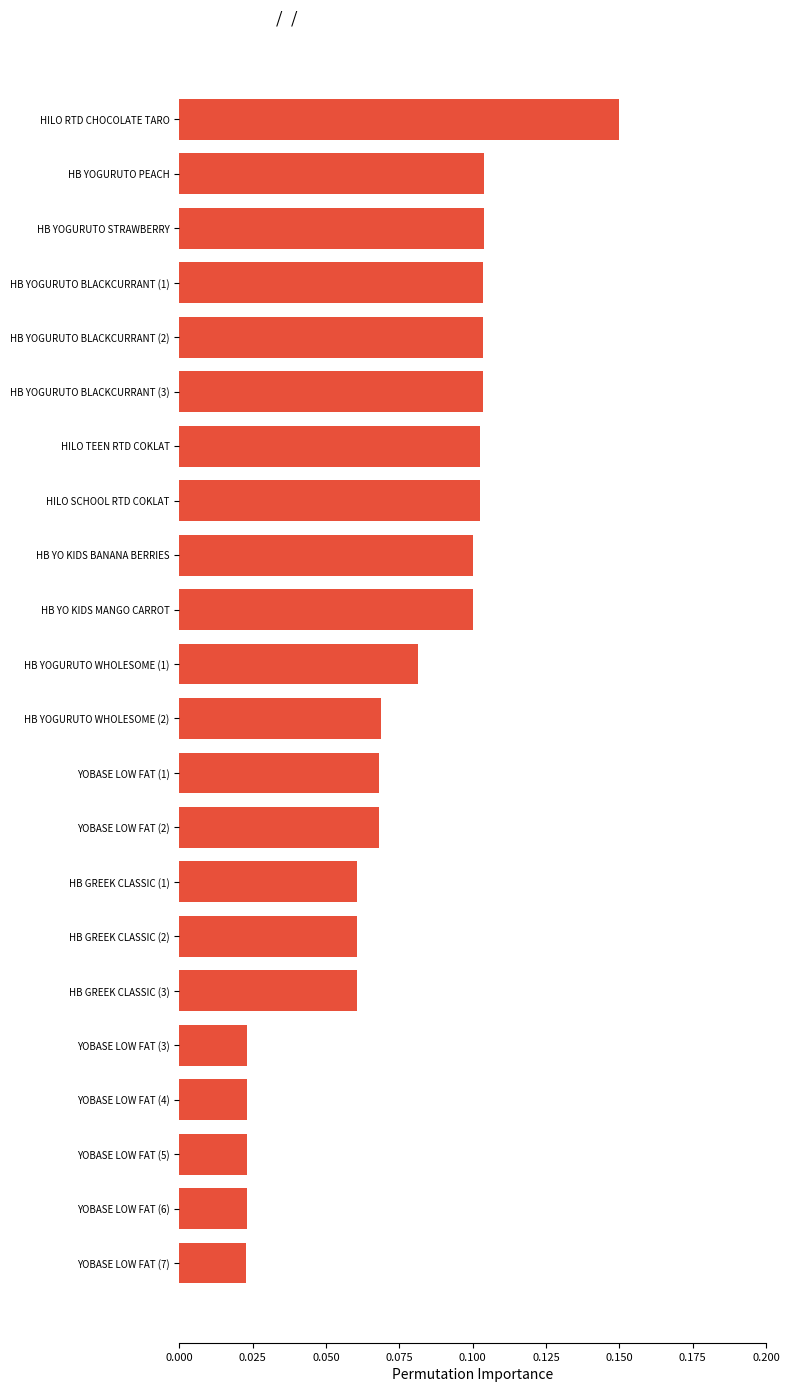

Count the values in the range 0 to 1.

22